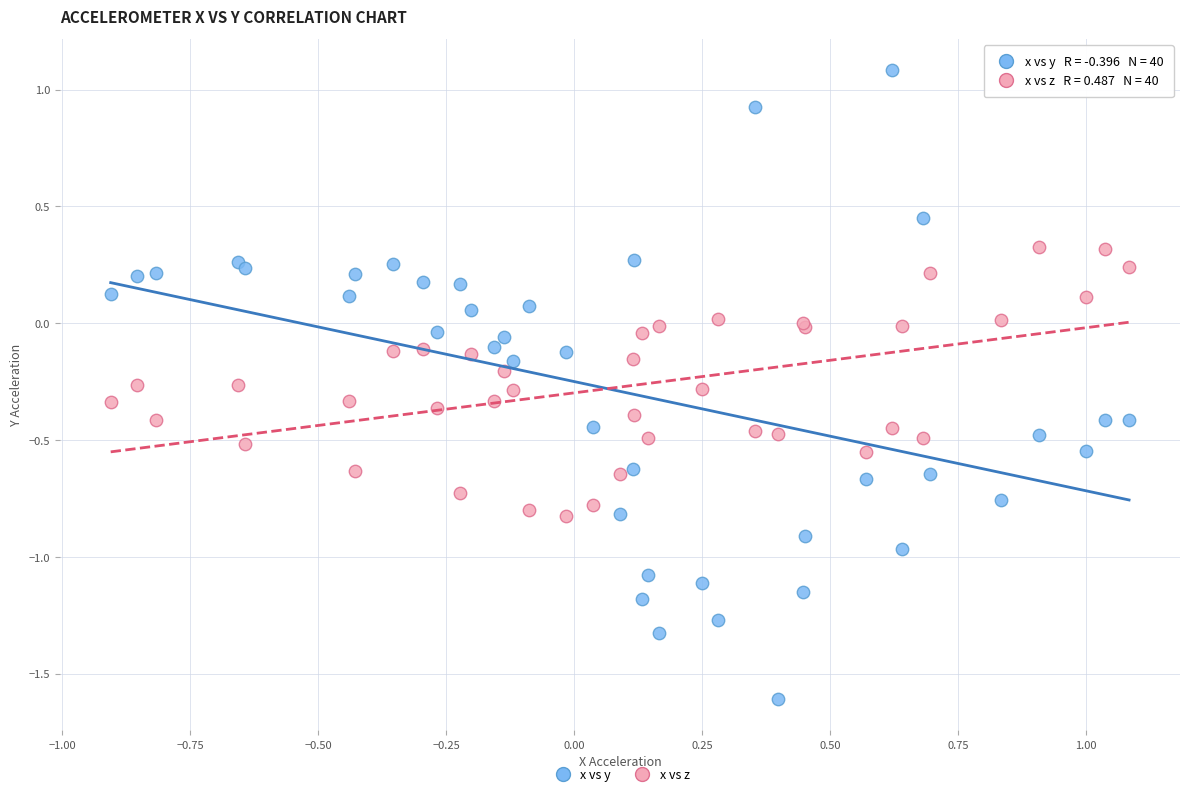

Which series reaches the maximum Y coordinate?

x vs y